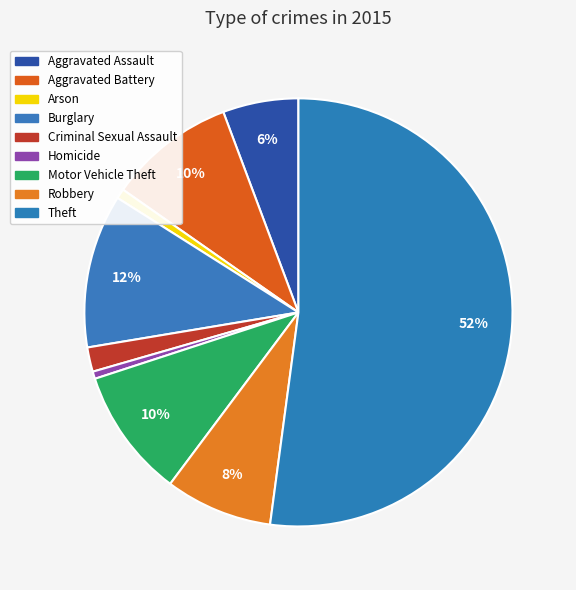

True or false: Criminal Sexual Assault accounts for 2% of the total.

True